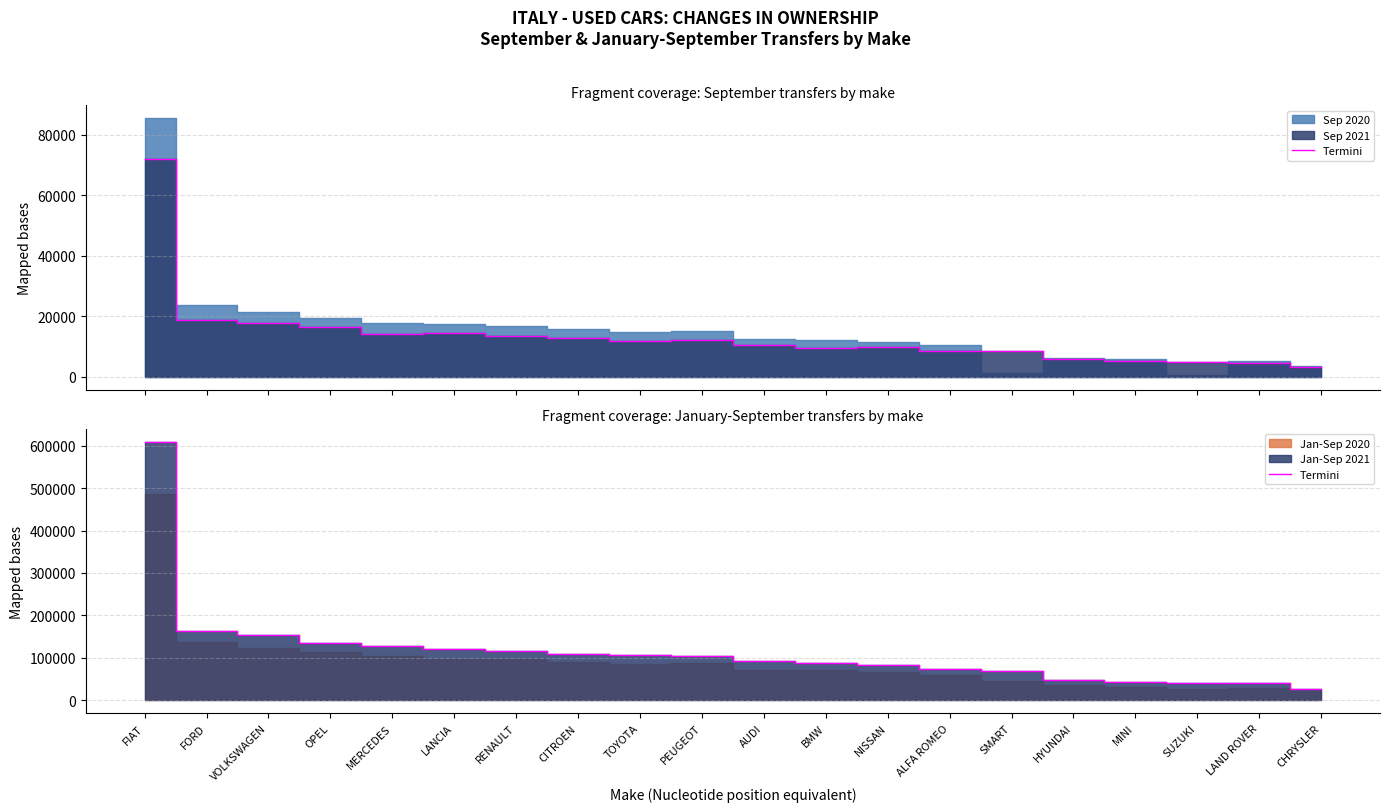

What is the label of the 18th point from the right?

VOLKSWAGEN